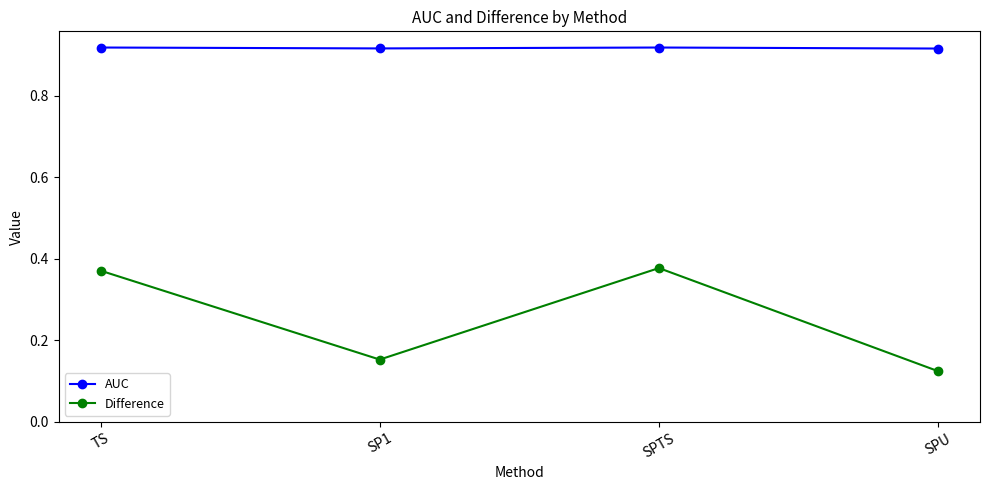

List the series in order of their peak value, lowest first.

Difference, AUC